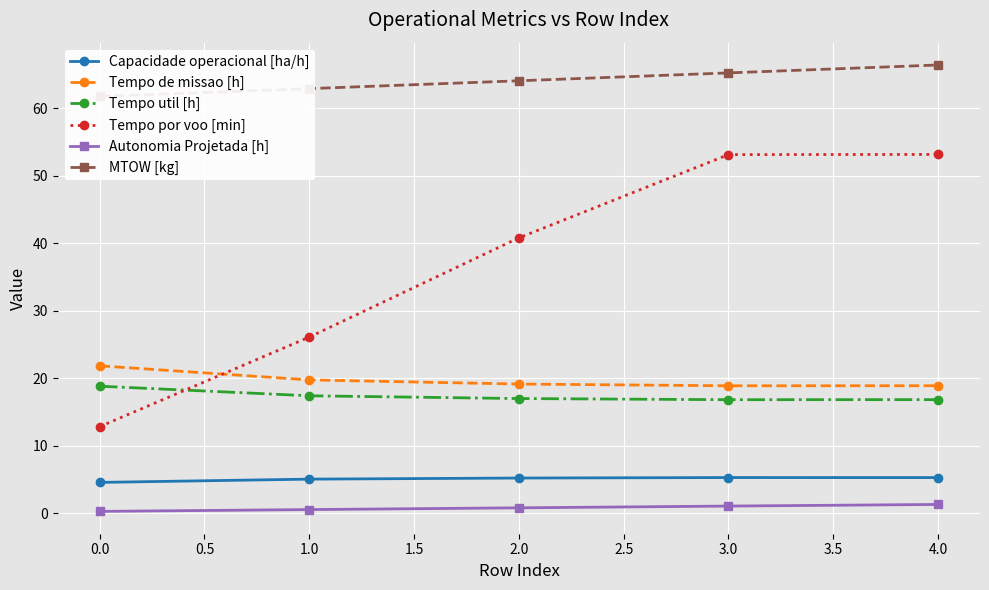

True or false: Tempo por voo [min] has a value of 53.1 at 3.0.

True